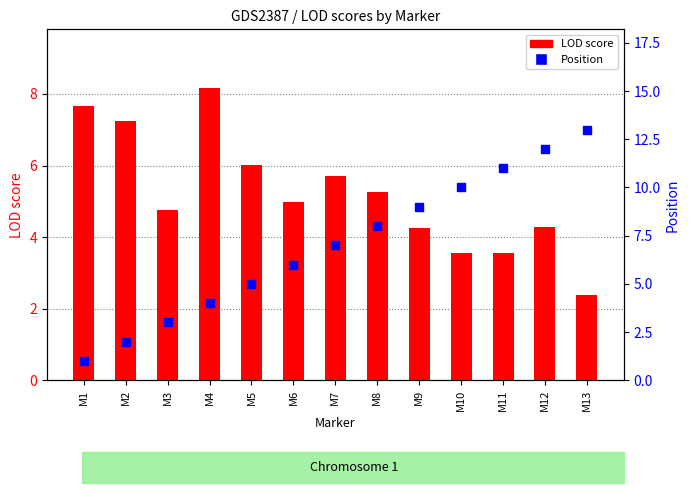

Which series contains the lowest Y value?

Position